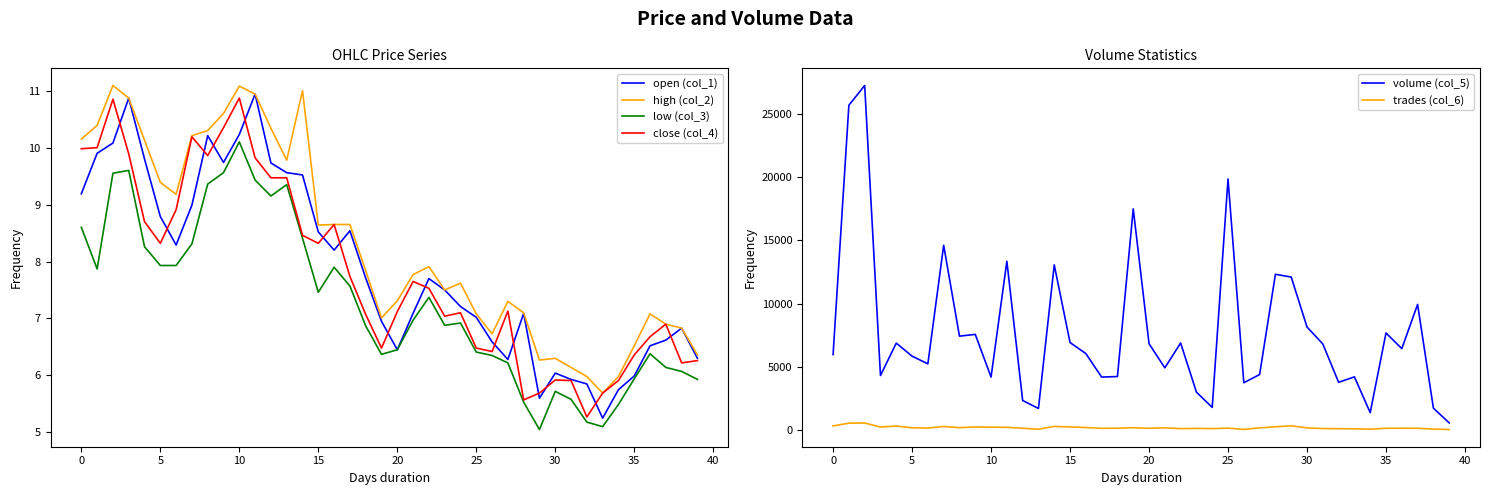

Is the value of volume (col_5) at 30 greater than the value of high (col_2) at 17?

Yes